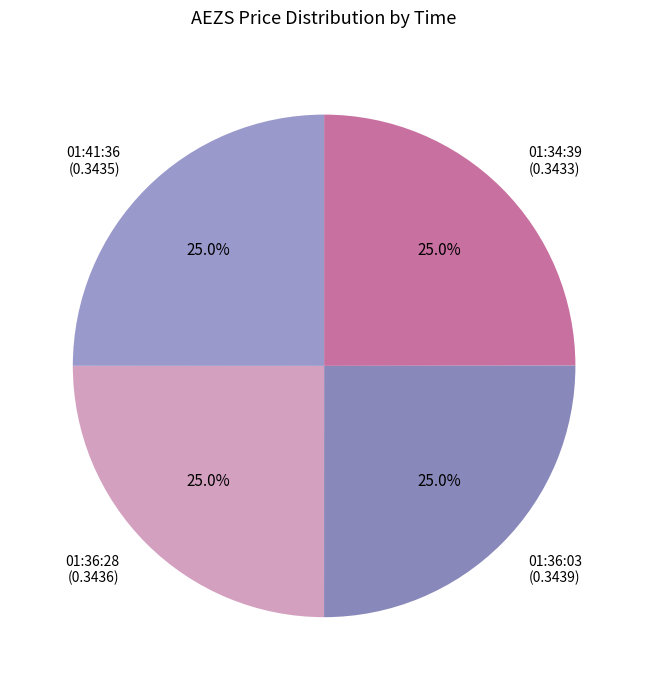

What percentage is the 01:36:28 slice, to the nearest percent?

25%